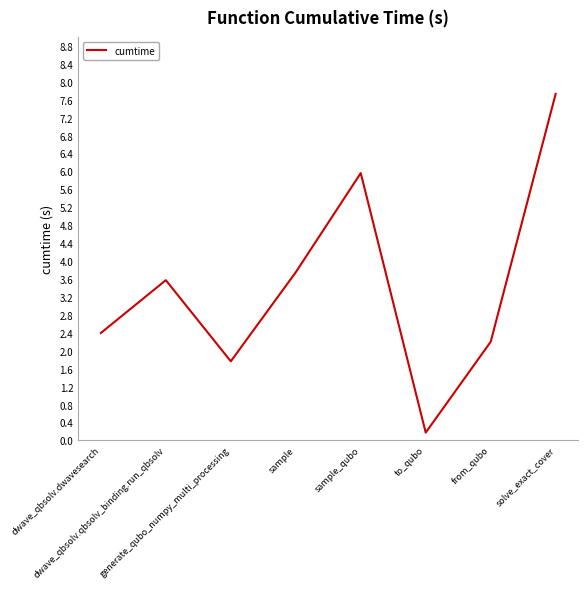

What is the difference between the maximum and minimum values?

7.6